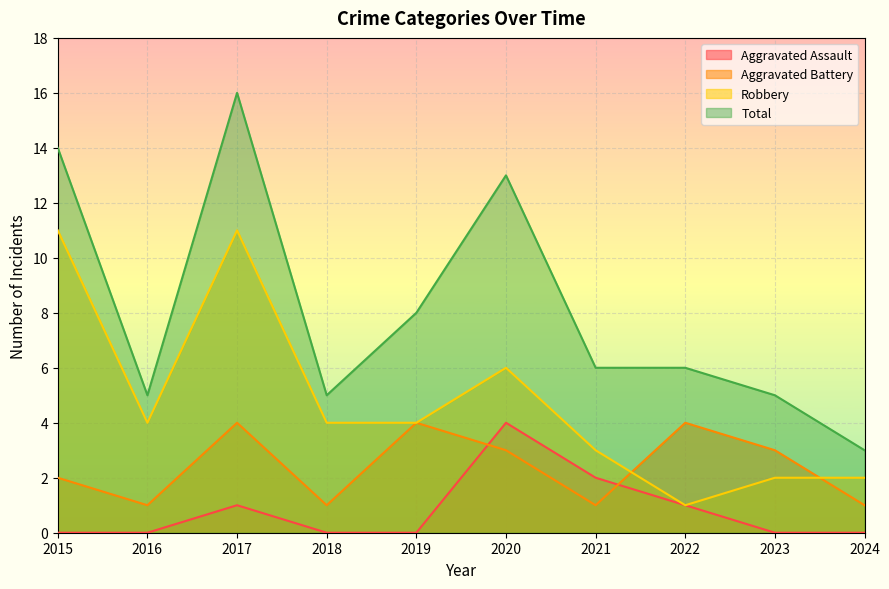

Where is the first local maximum for Aggravated Assault?

2017